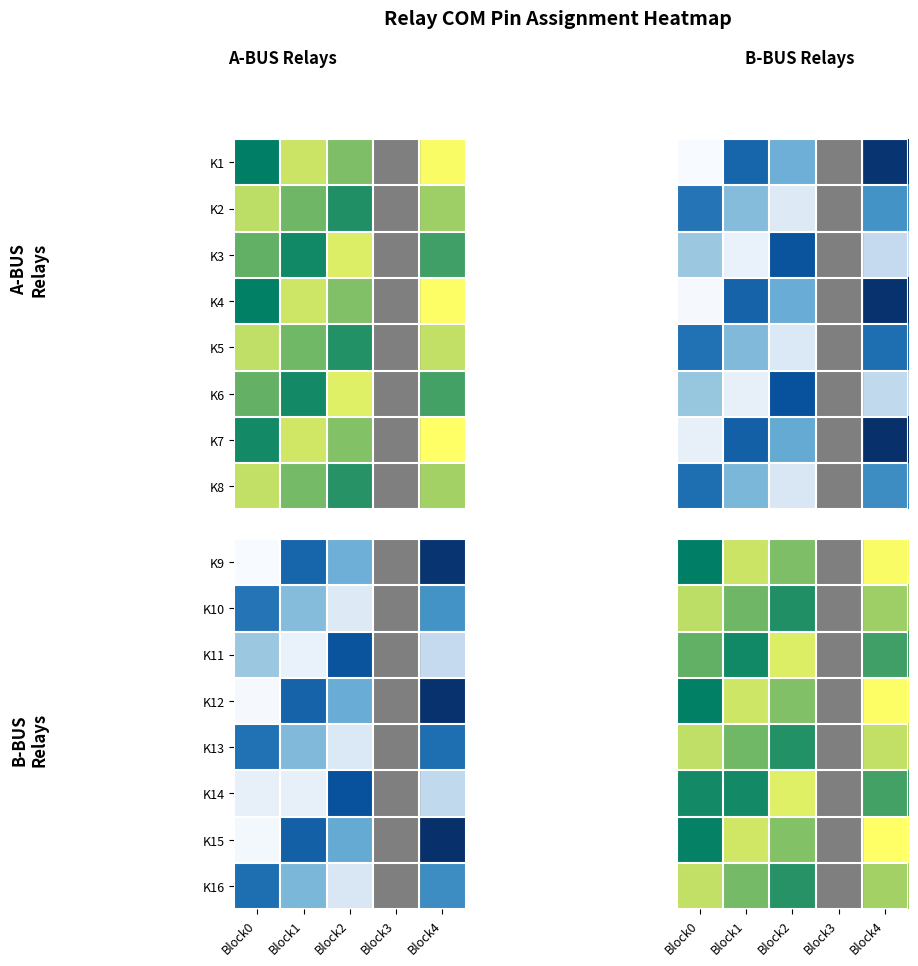

What is the maximum value shown in the chart?

90.0